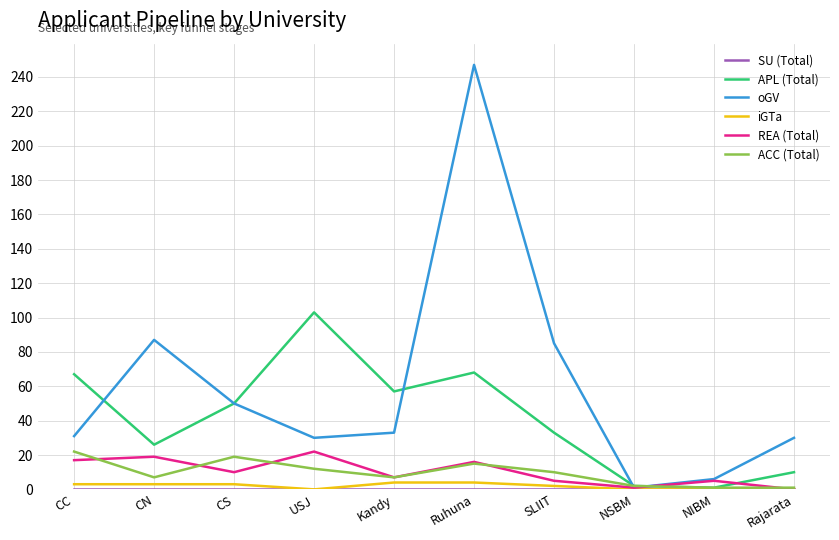

At which category does the chart reach its peak across all series?

Ruhuna